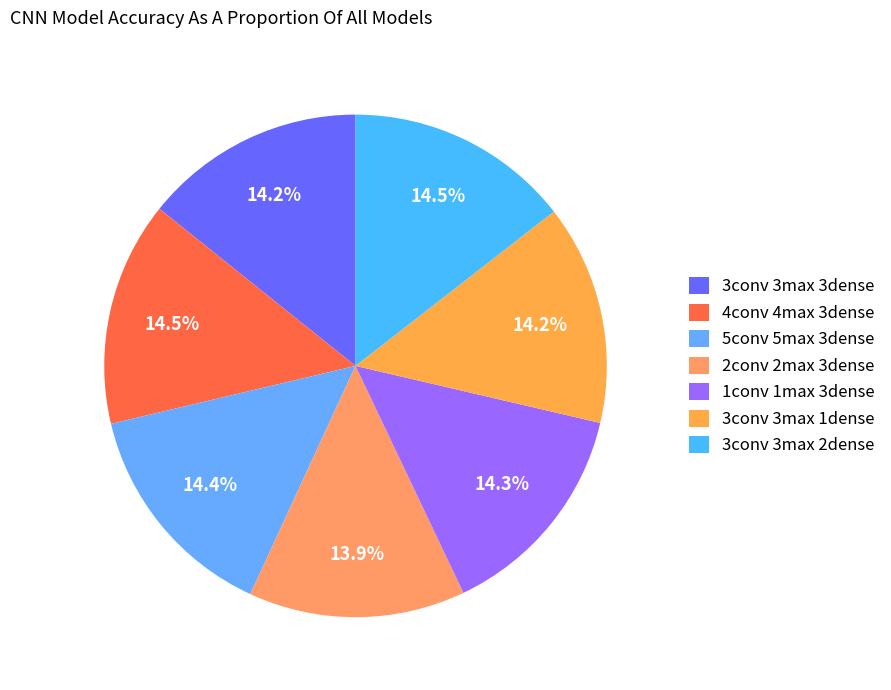

To the nearest percent, what portion does 3conv 3max 2dense represent?

14%